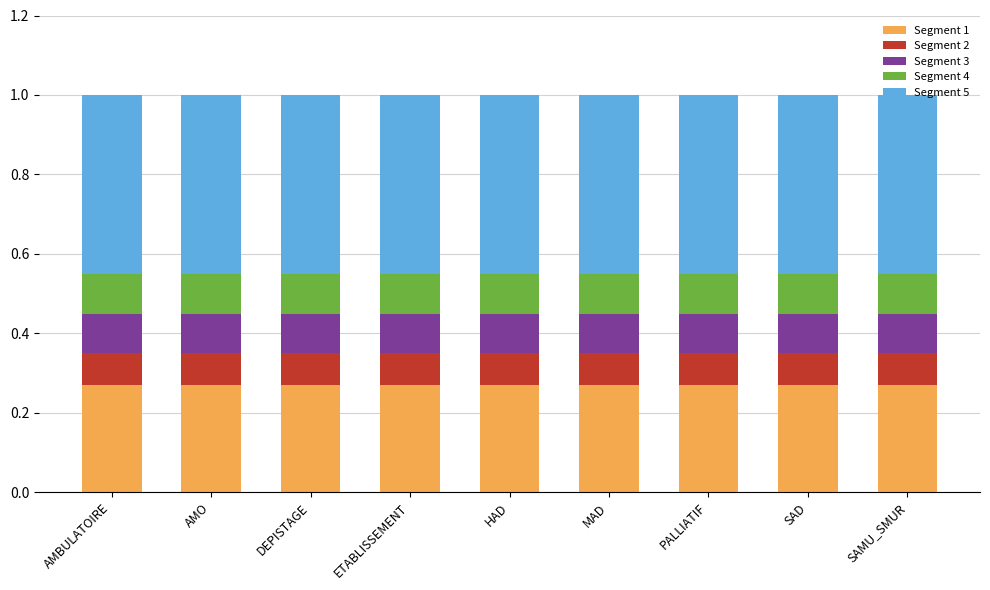

Which has a higher value, PALLIATIF or MAD?

PALLIATIF